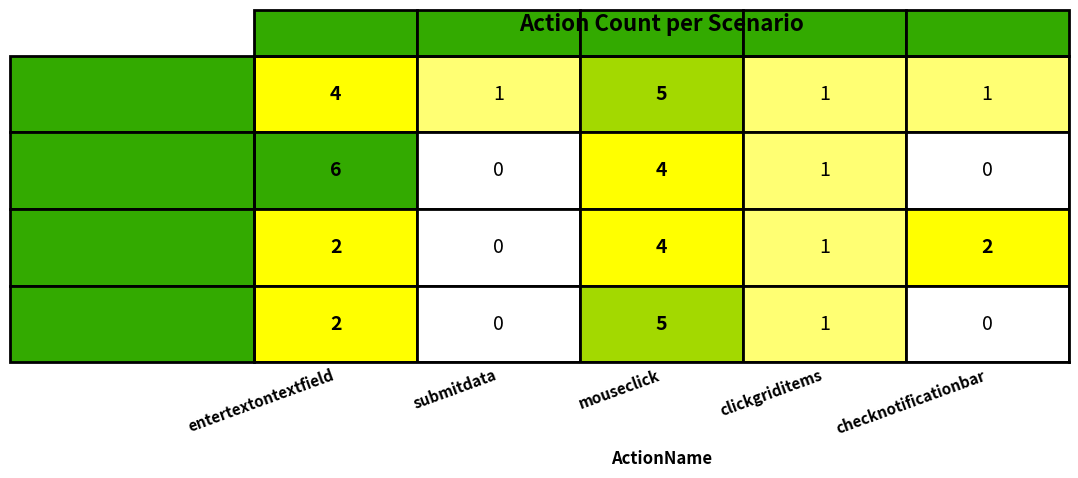

Is the value of Create_valid at submitdata greater than the value of X cancel at entertextontextfield?

No